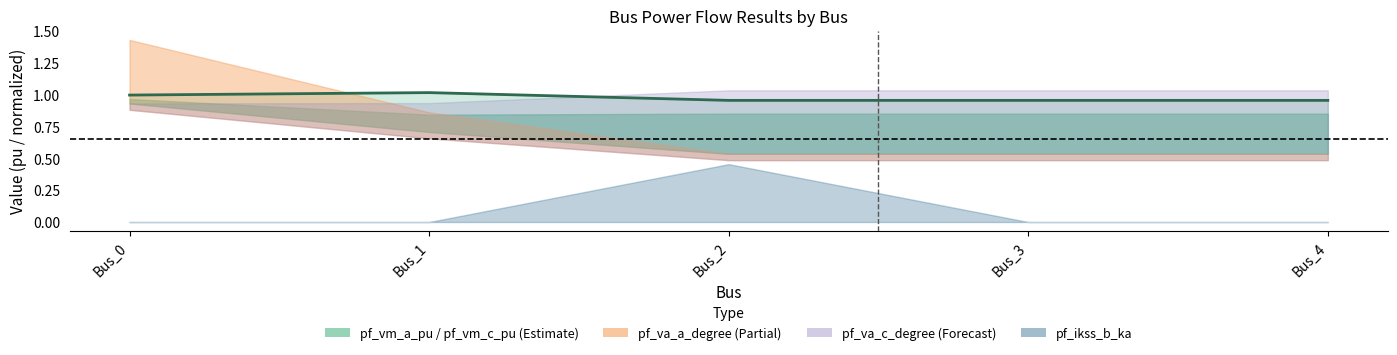

Rank the categories by value from highest to lowest.

Bus_1, Bus_0, Bus_2, Bus_3, Bus_4